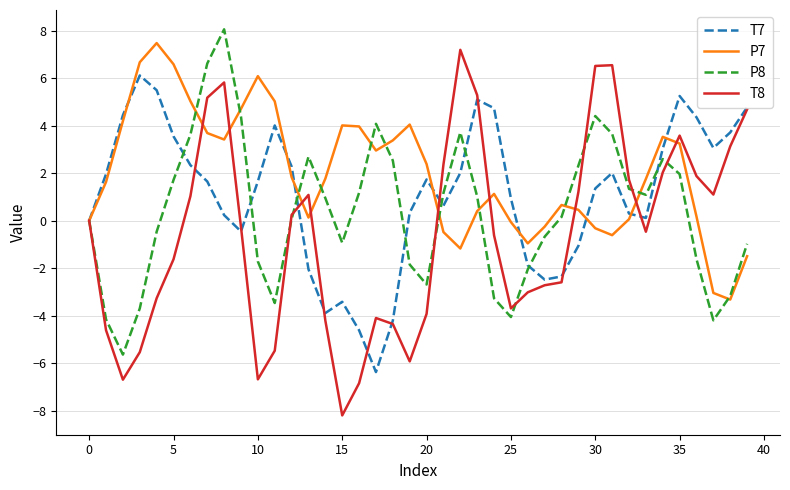

What is the maximum value shown in the chart?

8.1